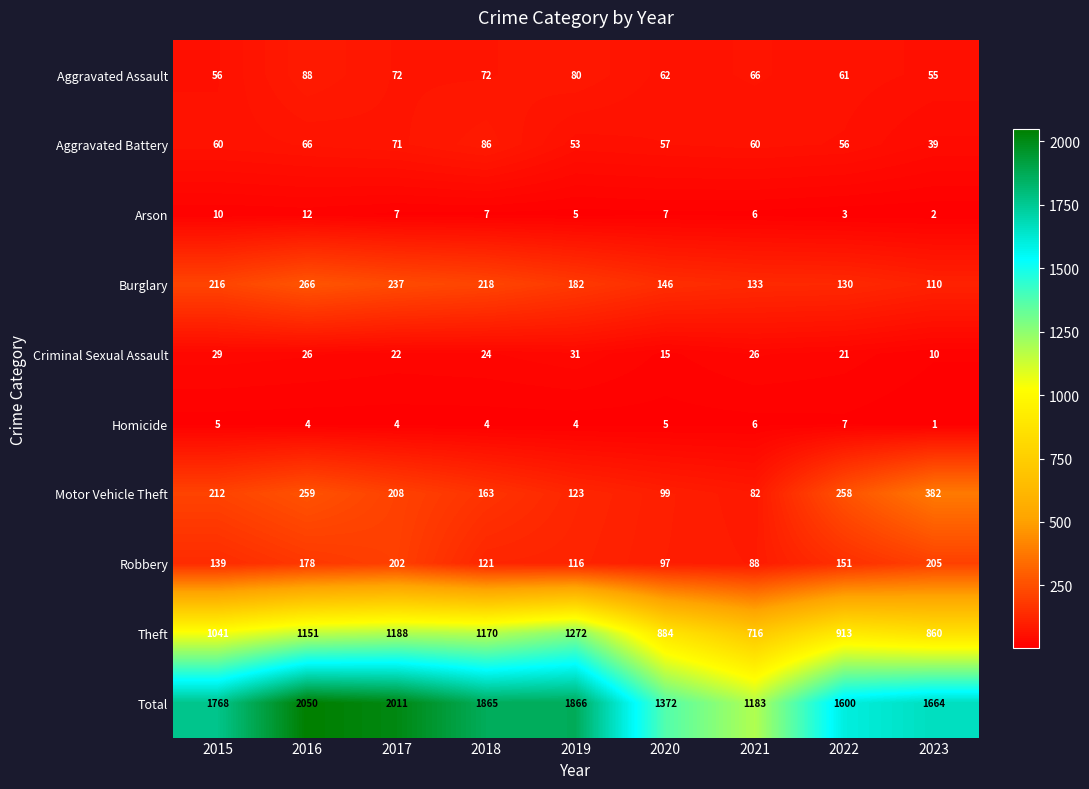

The Total series shows 2050 at 2016. True or false?

True